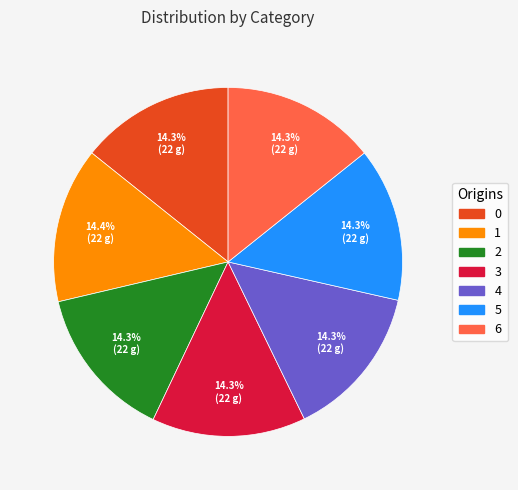

To the nearest percent, what percentage of the pie is 5?

14%